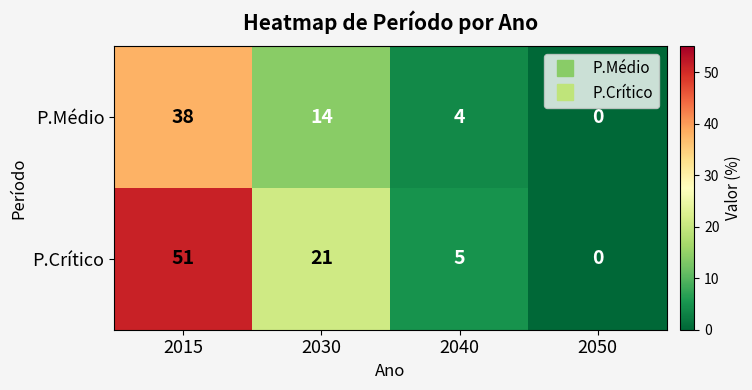

At which label is P.Médio closest to 19?

2030